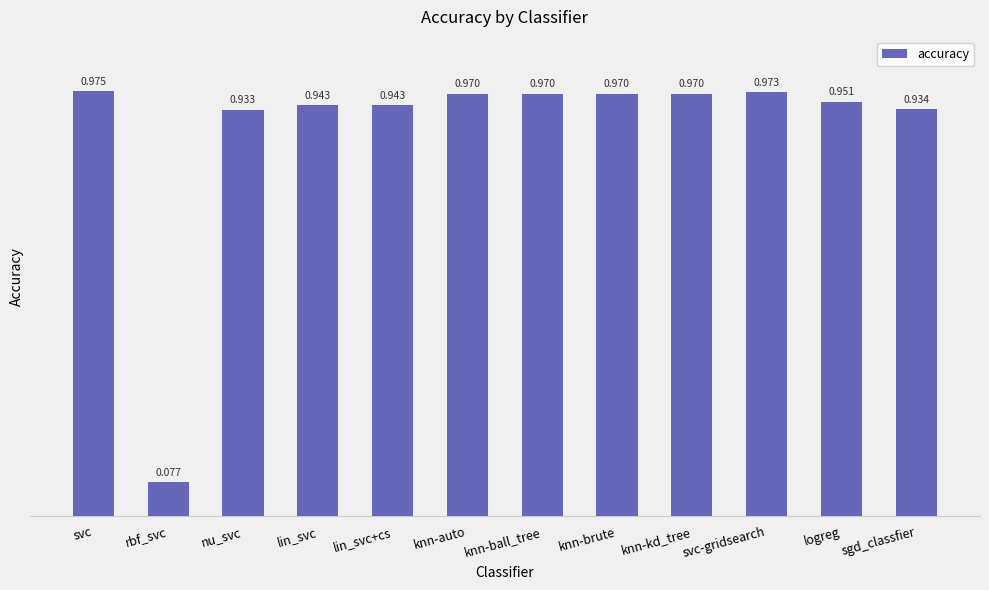

Where is the data nearest to the value 0?

rbf_svc